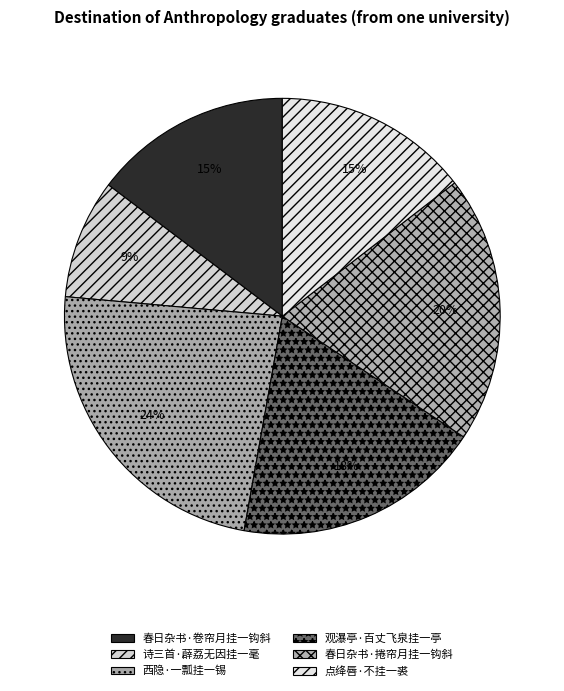

Do 春日杂书·卷帘月挂一钩斜 and 西隐·一瓢挂一锡 together represent more than half of the pie?

No